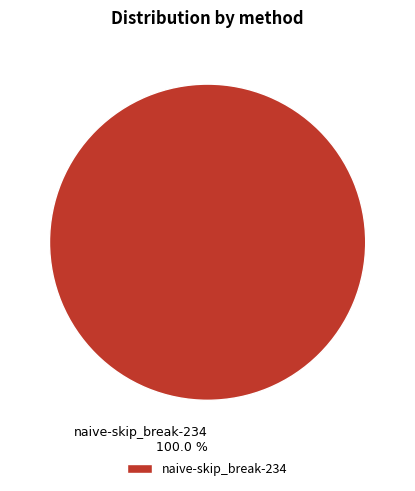

Which category accounts for the majority?

naive-skip_break-234